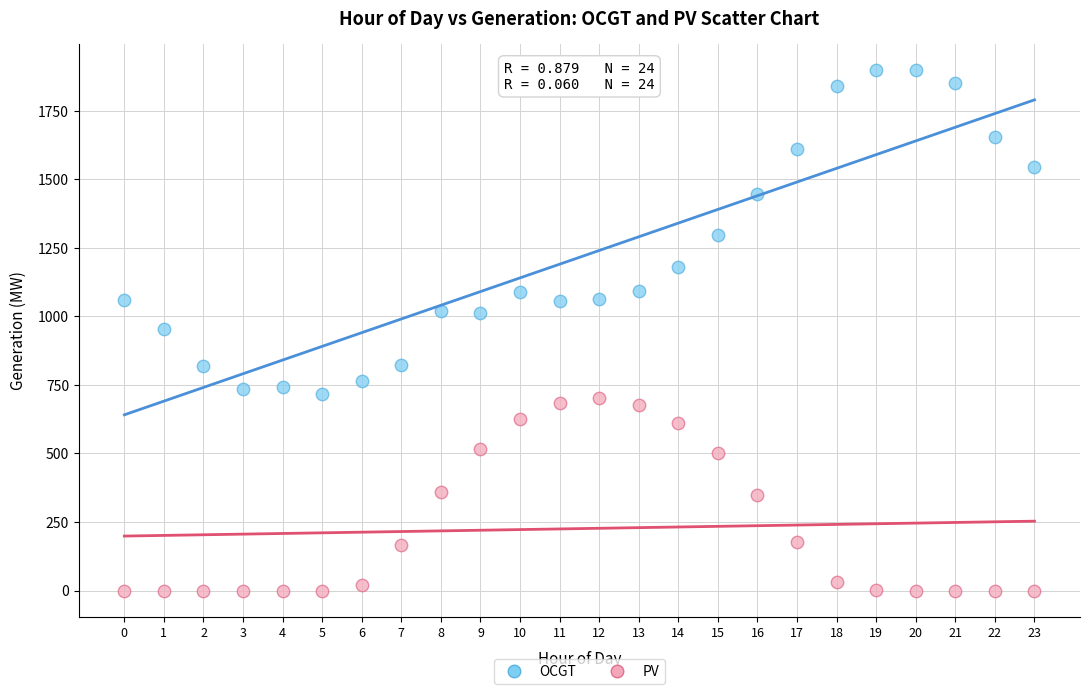

Which series contains the lowest Y value?

PV